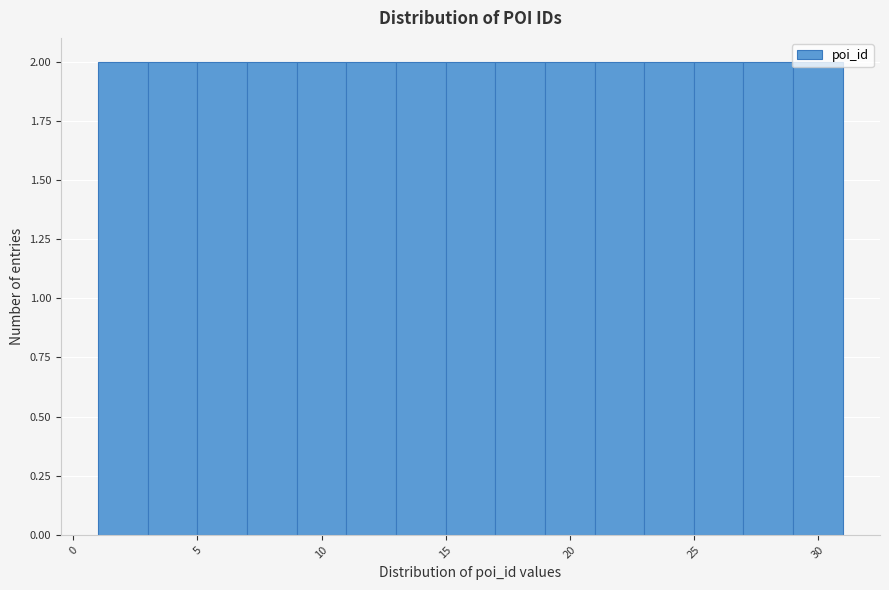

Reading left to right, list every bar in this chart as the range it spans on the x-axis followed by its height. The values are not printed on the chart, so give them approximately, as read against the axis.

1 to 3: 2
3 to 5: 2
5 to 7: 2
7 to 9: 2
9 to 11: 2
11 to 13: 2
13 to 15: 2
15 to 17: 2
17 to 19: 2
19 to 21: 2
21 to 23: 2
23 to 25: 2
25 to 27: 2
27 to 29: 2
29 to 31: 2